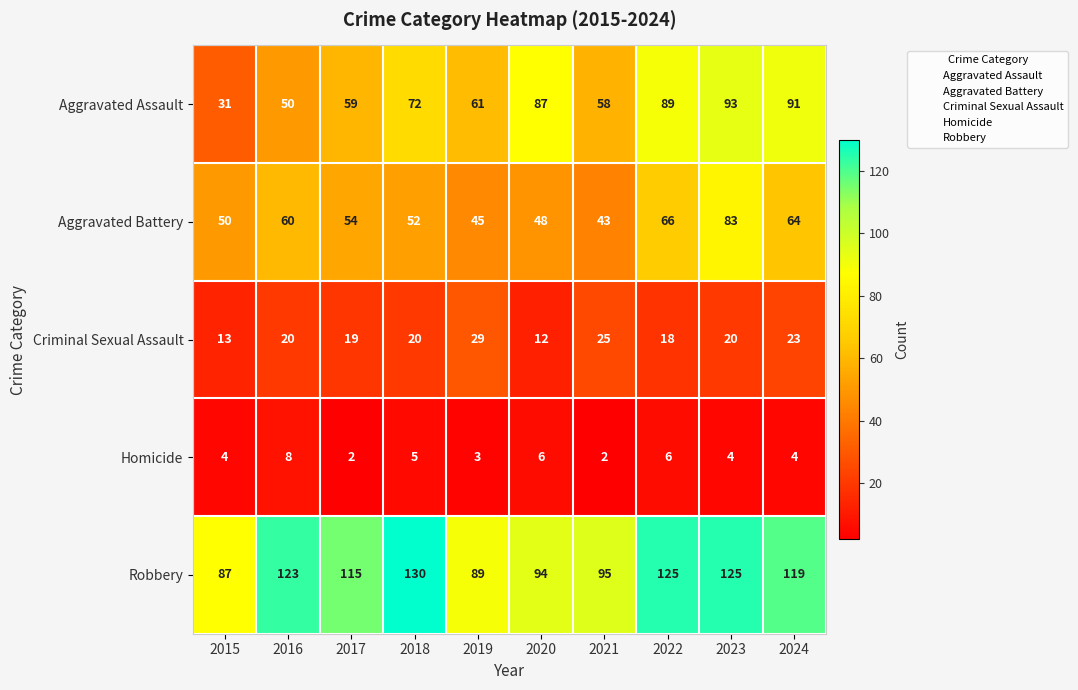

Where does the Robbery series first go above 119?

2016